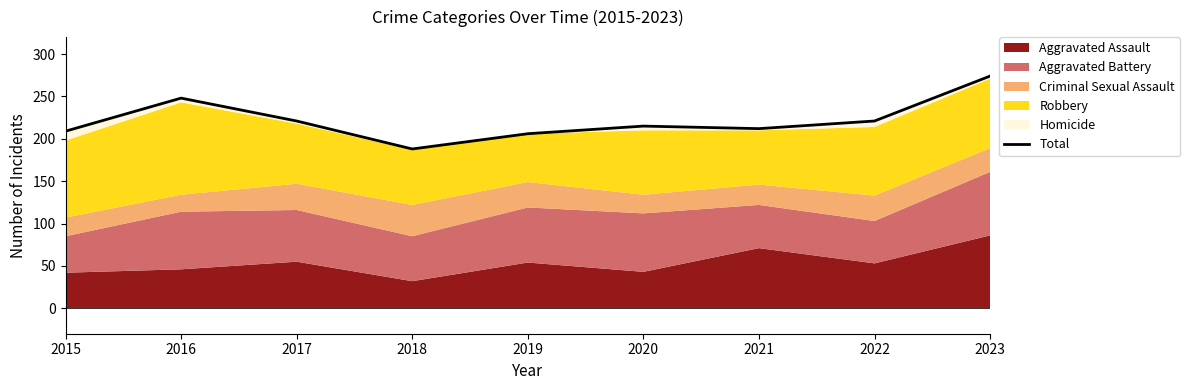

At which category does the chart reach its peak across all series?

2023